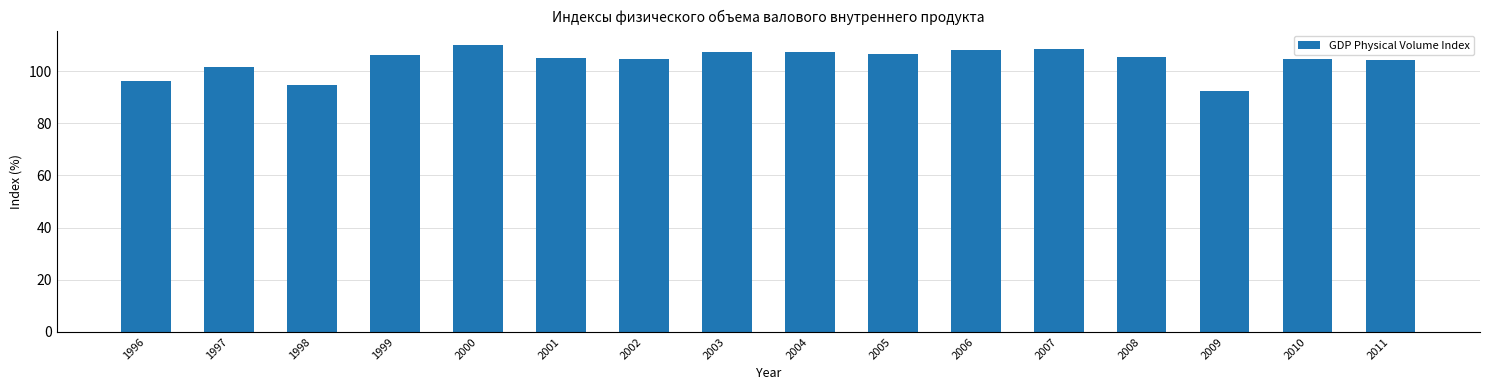

Which label corresponds to the smallest value in the chart?

2009